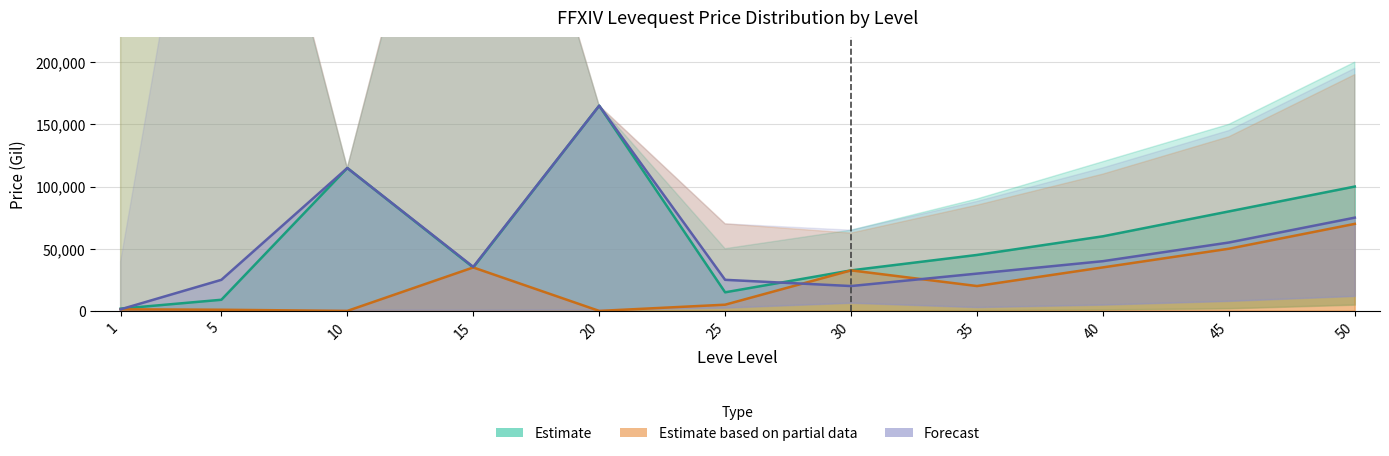

What is the sum of the Forecast (LevePriceHQ) values at 25 and 1?

26275